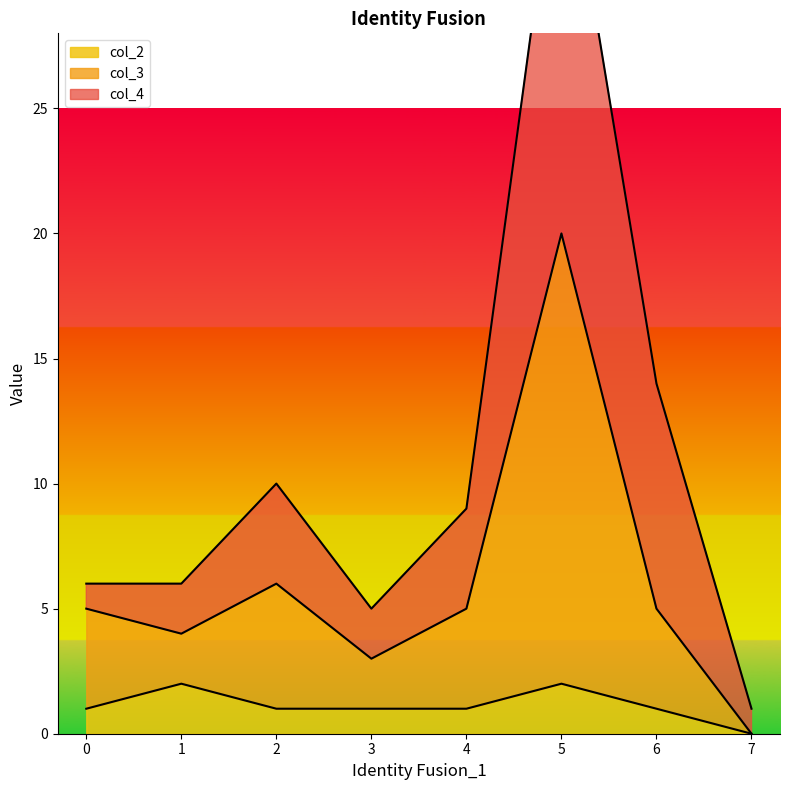

True or false: col_2 has a value of 1 at 6.

True